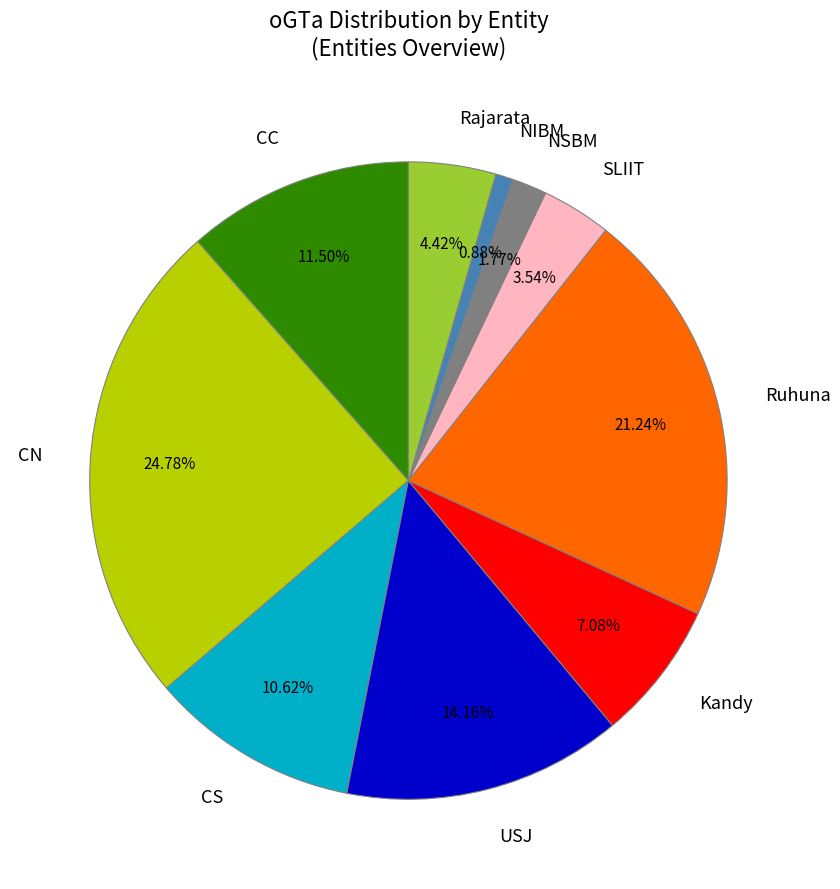

To the nearest percent, what is the difference between the CS and NIBM slice percentages?

10%